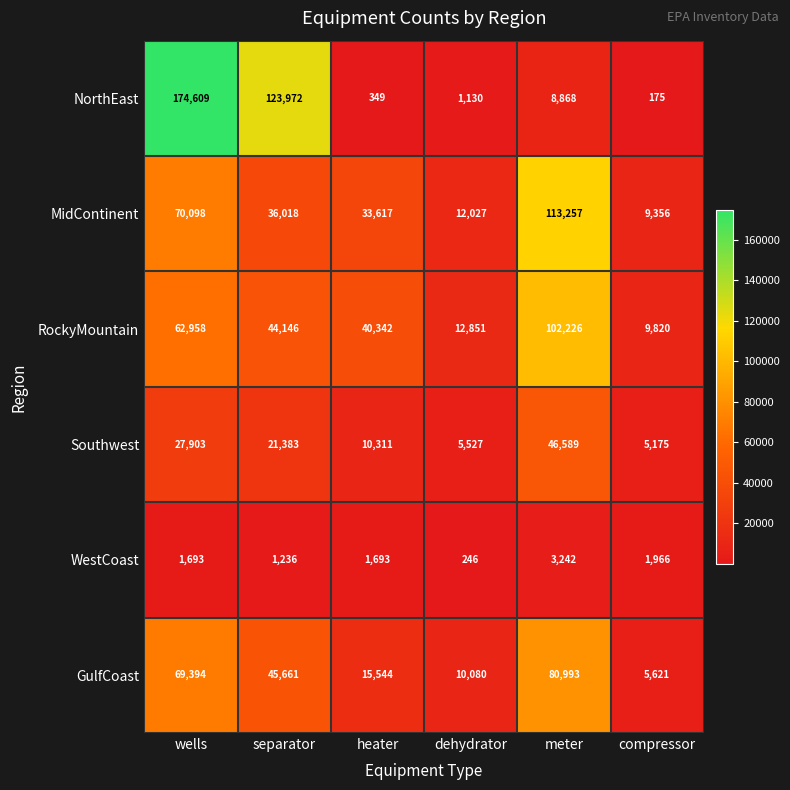

True or false: RockyMountain has a value of 40342 at heater.

True